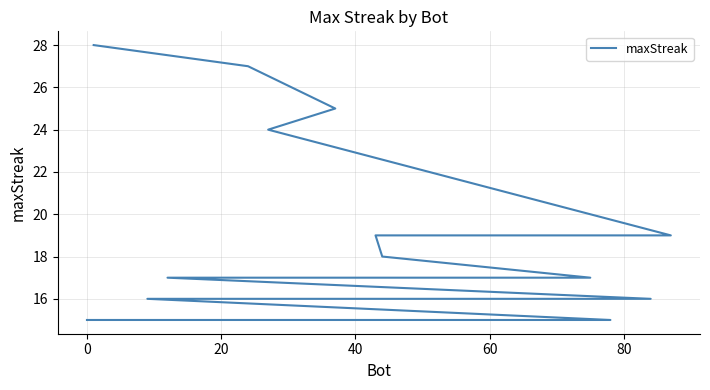

How many series are shown in this chart?

1